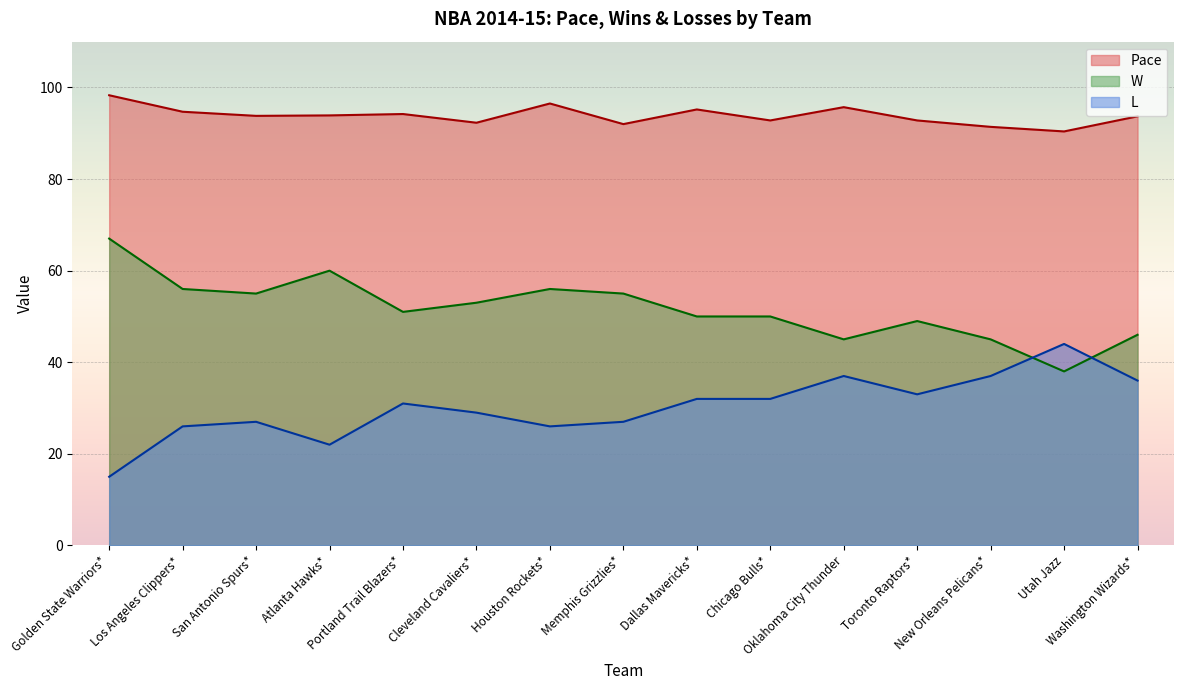

True or false: L has more than 2 interior local peaks.

True